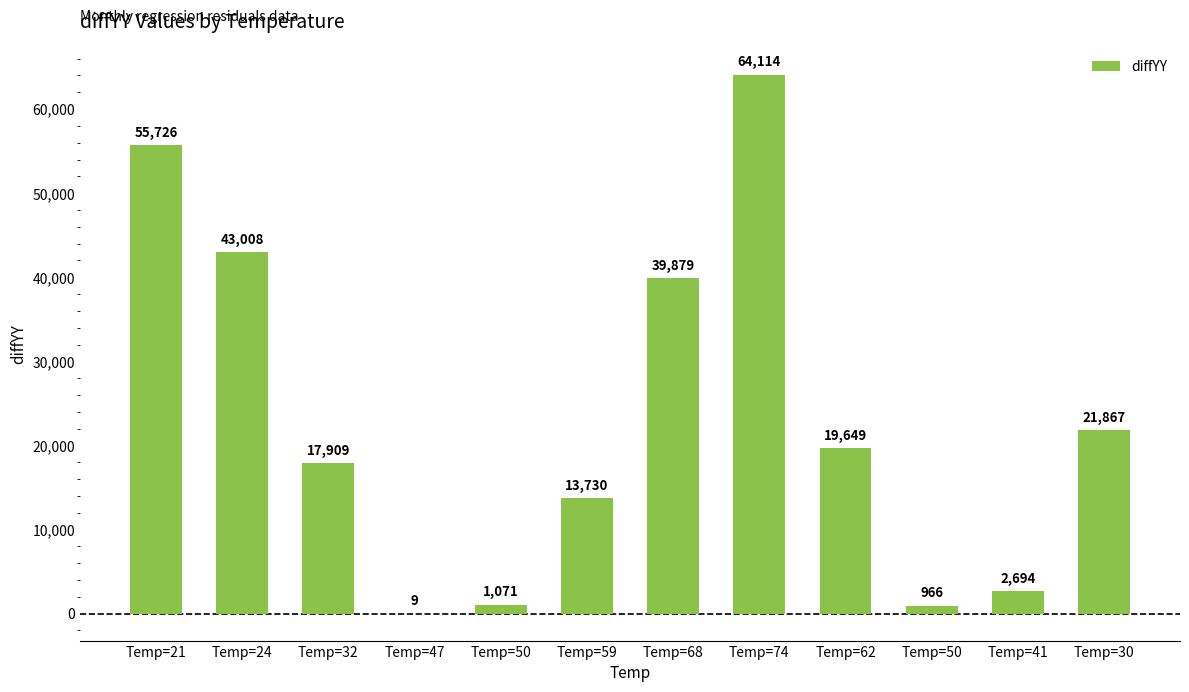

What is the greatest value displayed?

64113.6